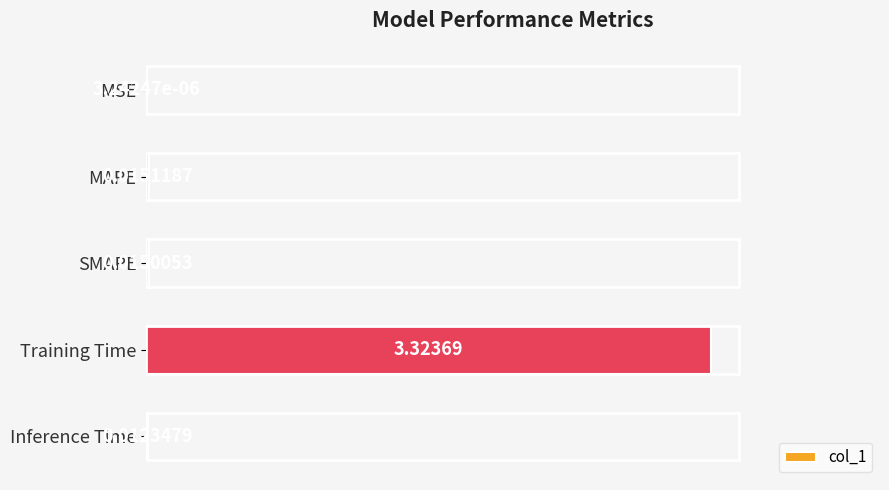

What is the change in value from MAPE to Training Time?

+3.3